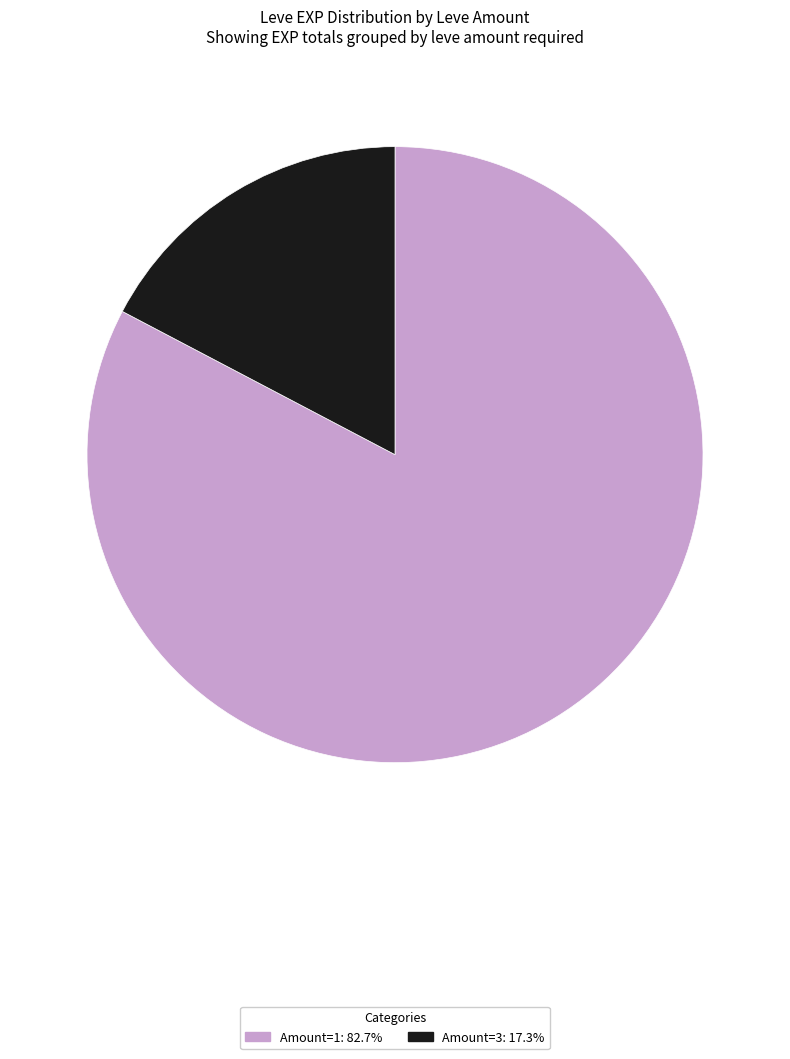

Is there a majority slice in this chart?

Yes